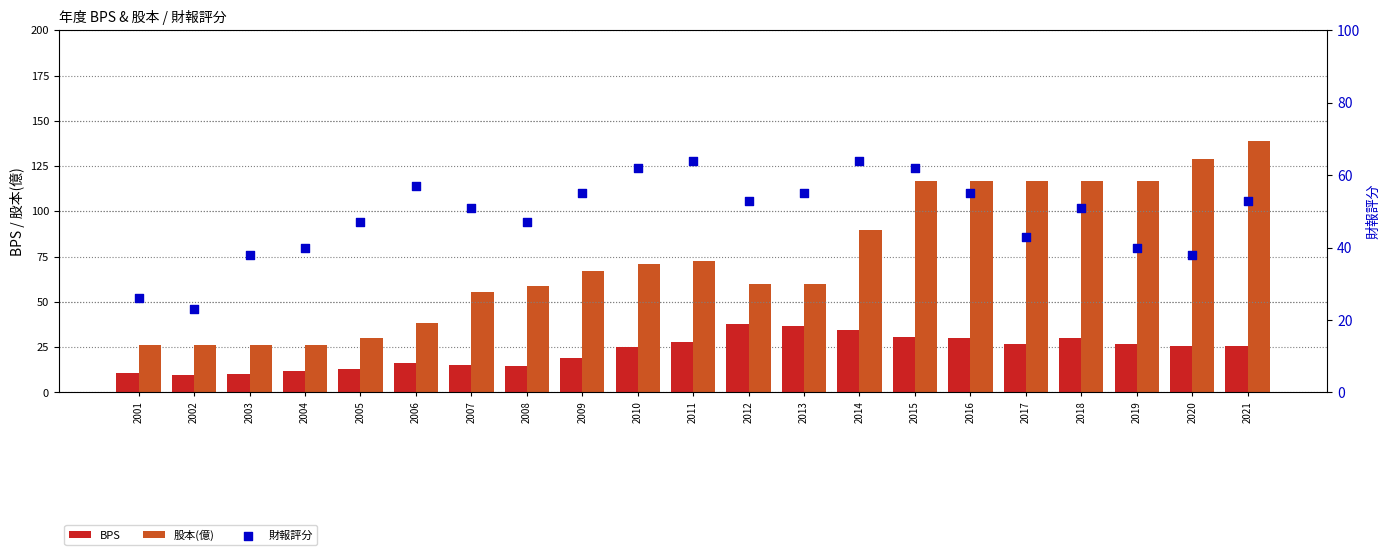

Which series contains the highest Y value?

股本(億)